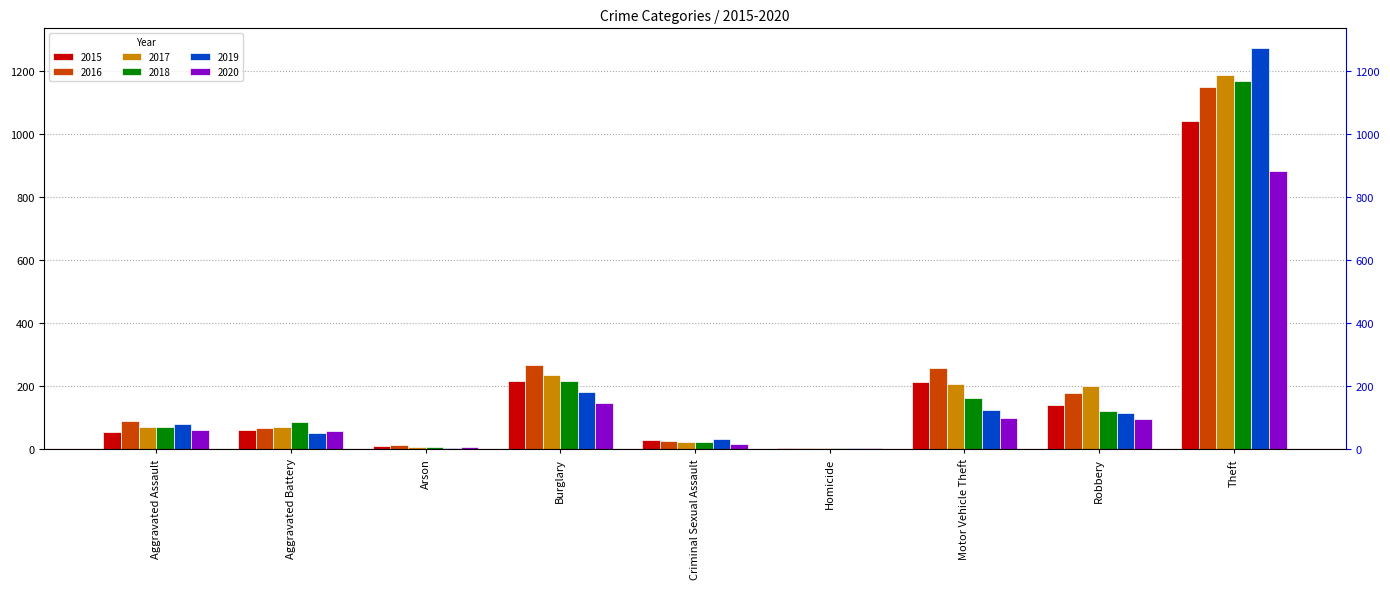

The value of 2016 at Arson is 12. True or false?

True